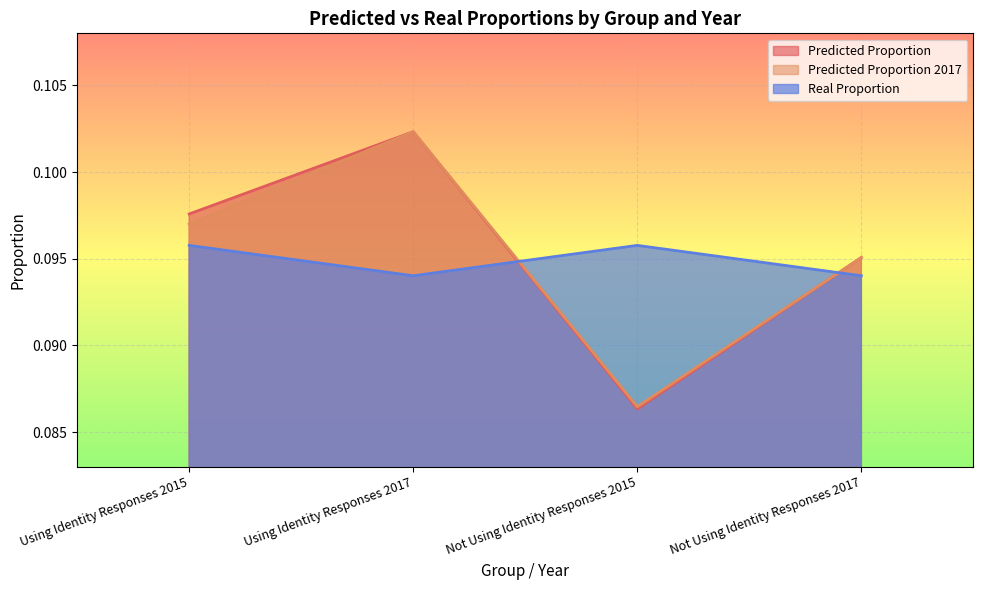

True or false: pred_prop_2017 and pred_prop intersect in this chart.

False